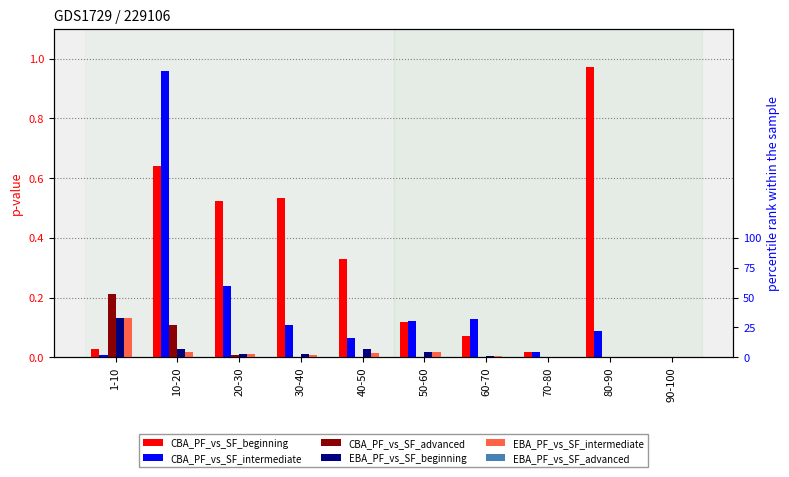

Between 10-20 and 70-80, which series saw the biggest shift?

CBA_PF_vs_SF_intermediate